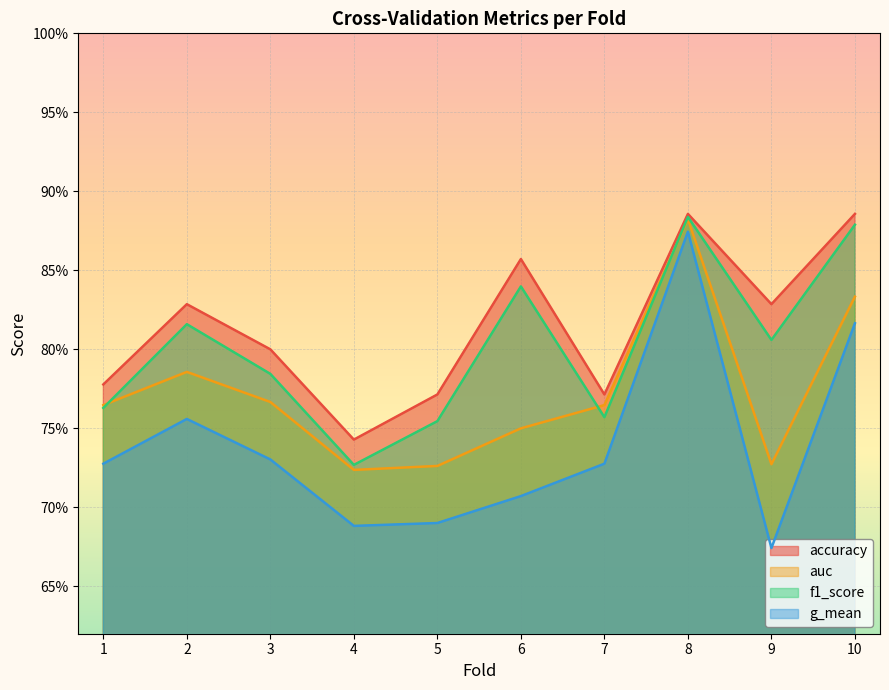

In g_mean, how many points are higher than both neighbors (excluding endpoints)?

2